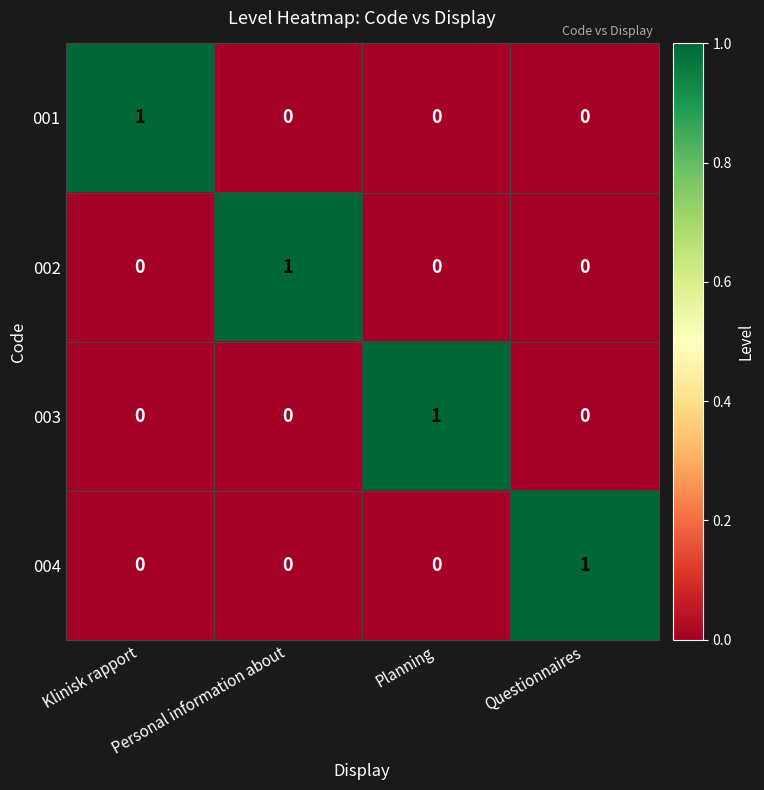

At how many categories does at least one series exceed 0?

4